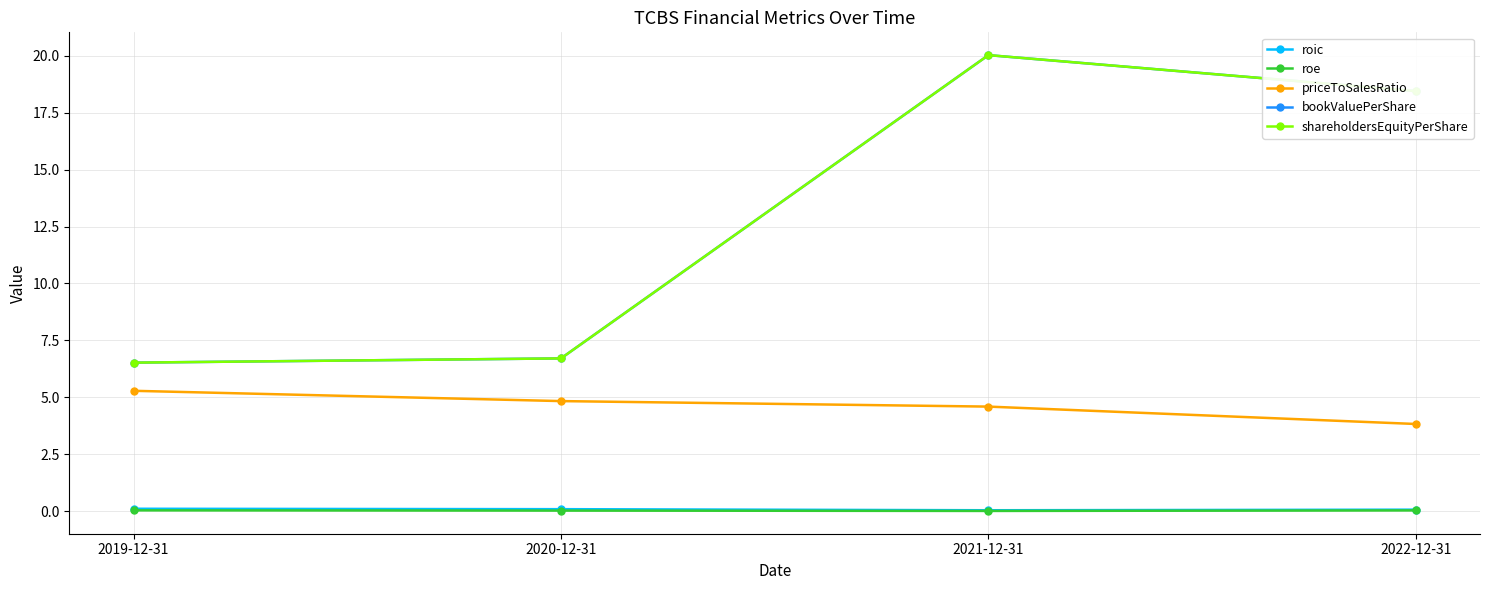

True or false: bookValuePerShare and priceToSalesRatio intersect in this chart.

False